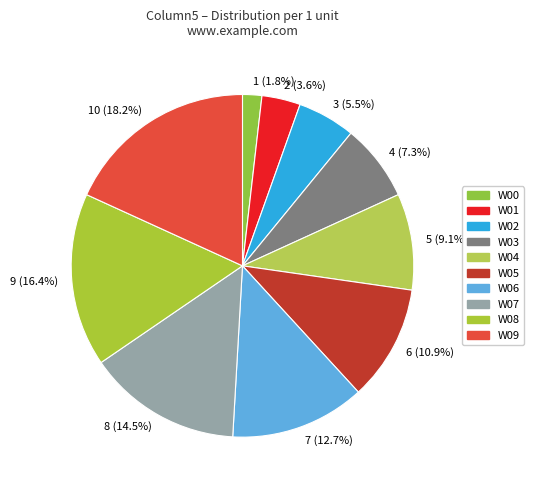

Rank the categories by value from lowest to highest.

1 (1.8%), 2 (3.6%), 3 (5.5%), 4 (7.3%), 5 (9.1%), 6 (10.9%), 7 (12.7%), 8 (14.5%), 9 (16.4%), 10 (18.2%)